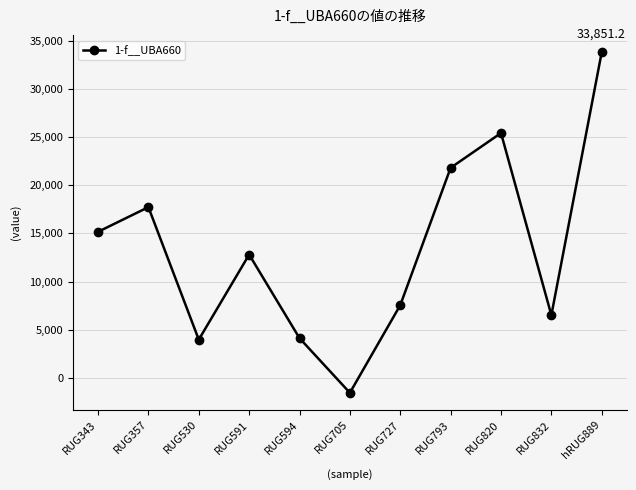

Does the chart display data point markers on the line(s)?

Yes